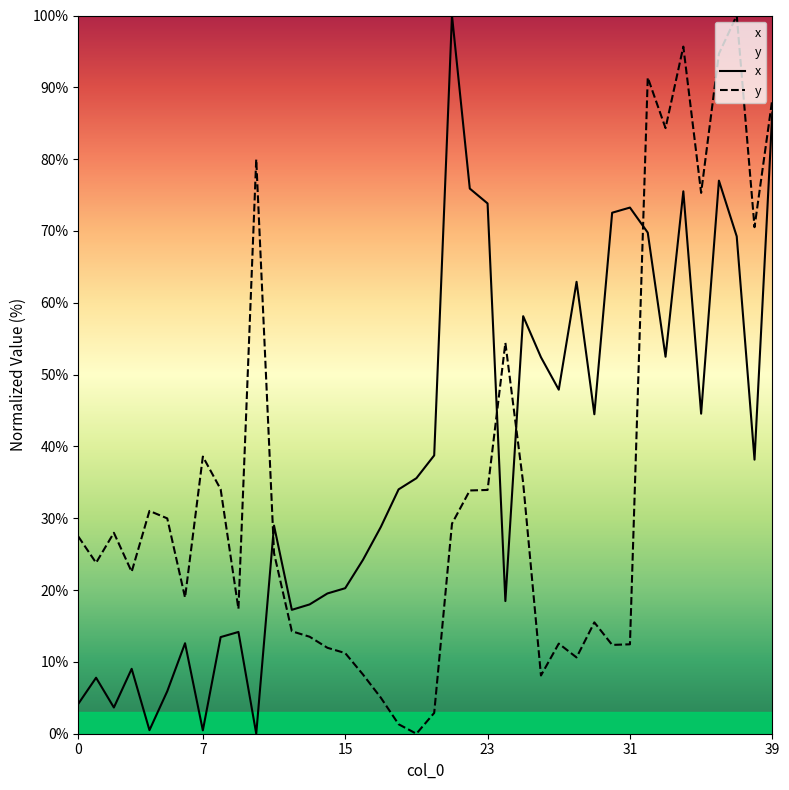

What is the label of the 33rd point from the left?

32